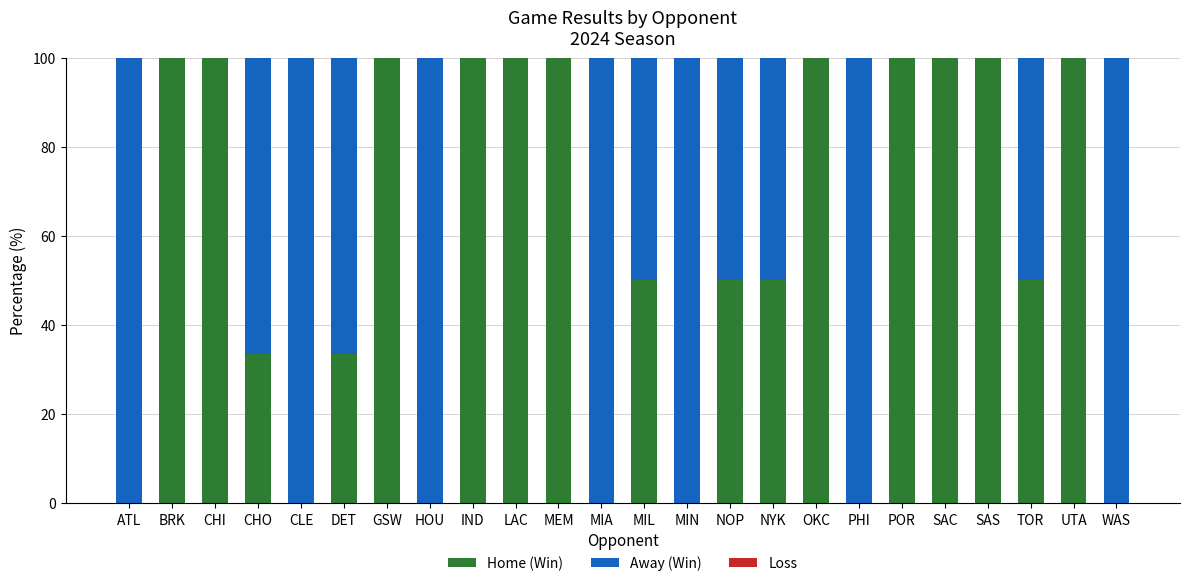

What is the total value across all series at NYK?

100.0